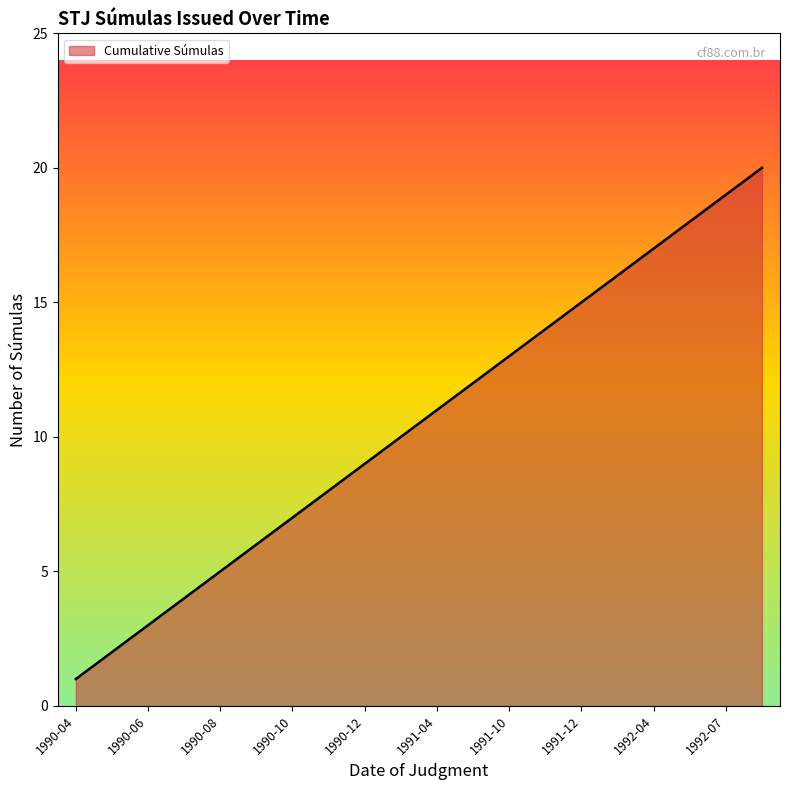

What is the maximum value shown in the chart?

20